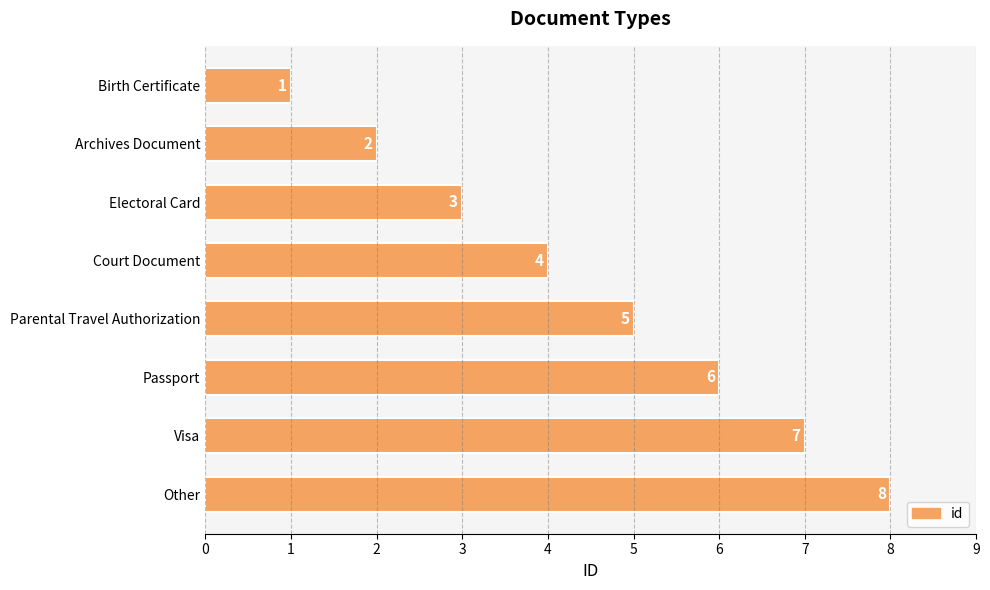

List the labels in order of value, smallest first.

Birth Certificate, Archives Document, Electoral Card, Court Document, Parental Travel Authorization, Passport, Visa, Other